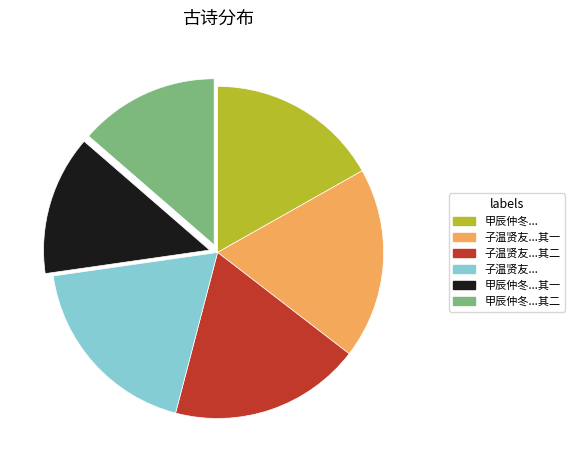

Is there any slice that represents more than half of the pie?

No